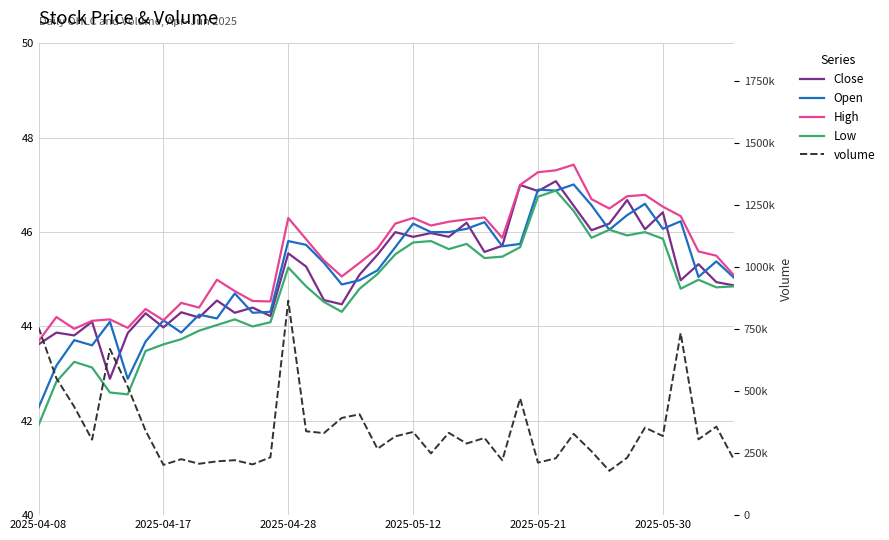

What is the highest value of the Close series?

47.1